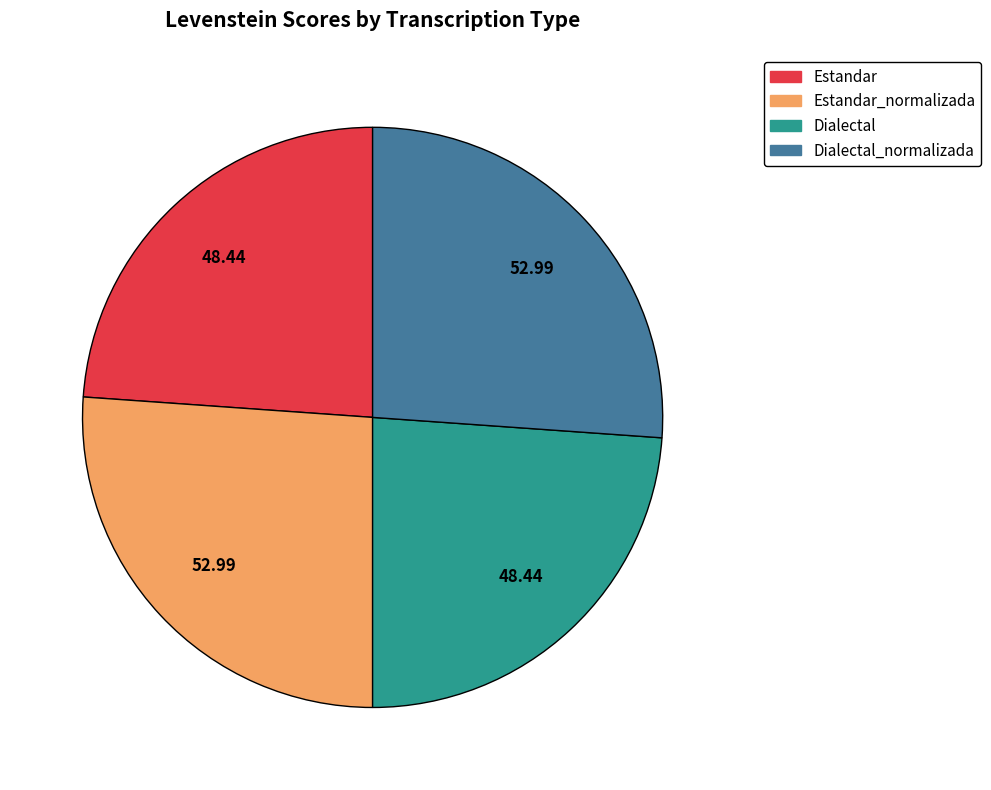

How many segments does this pie chart have?

4